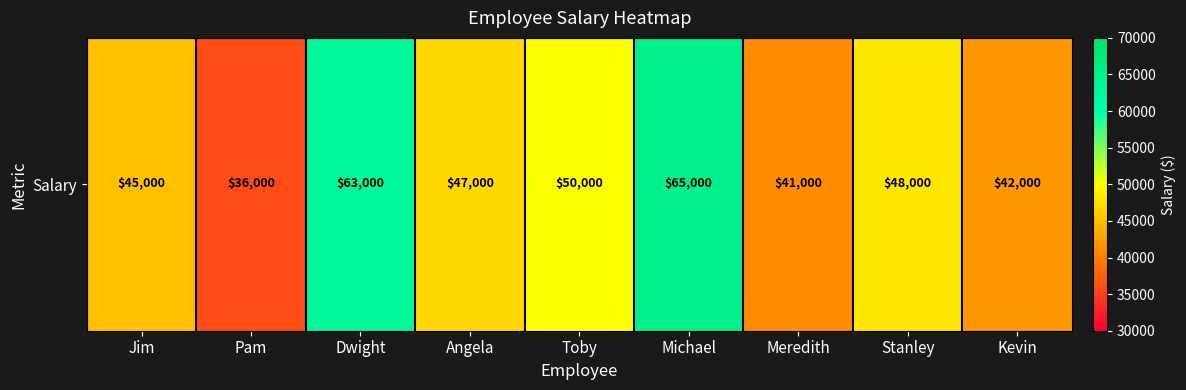

What value does the data have at Kevin, to the nearest 100?

42000